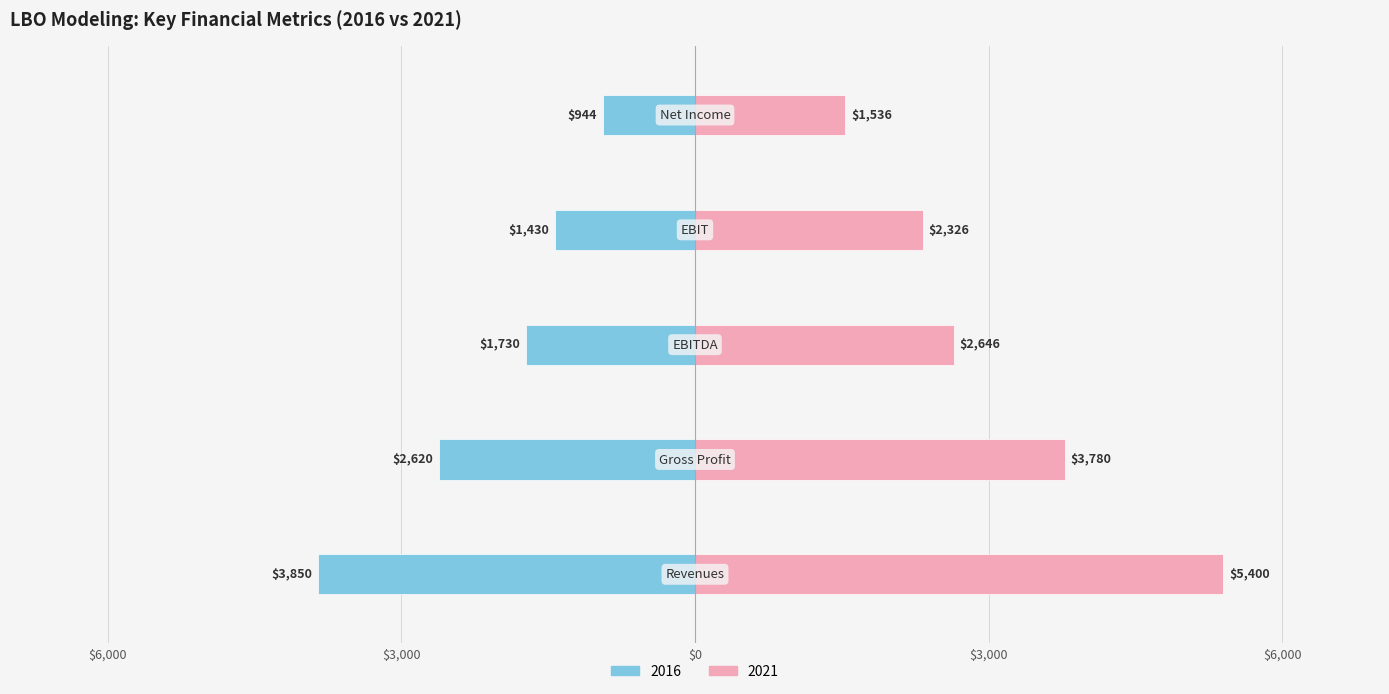

How many series are shown in this chart?

2